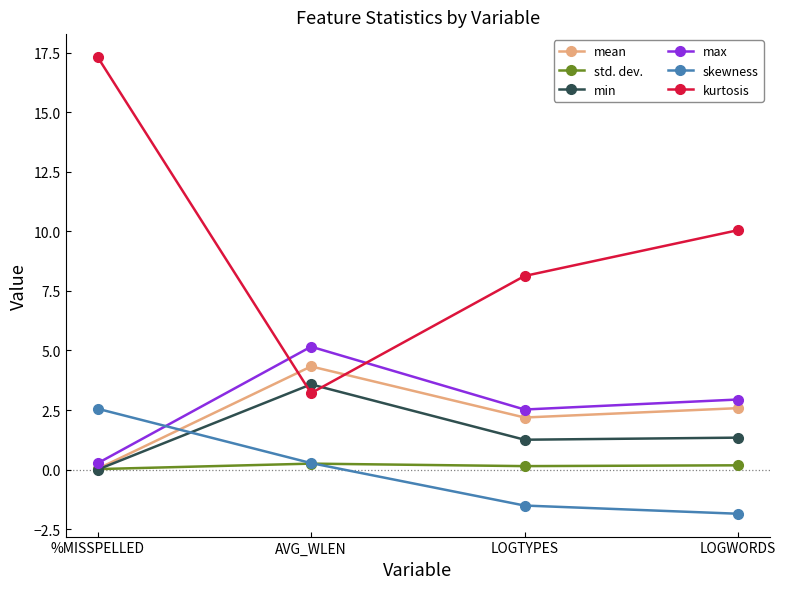

How many lines are shown in the chart?

6